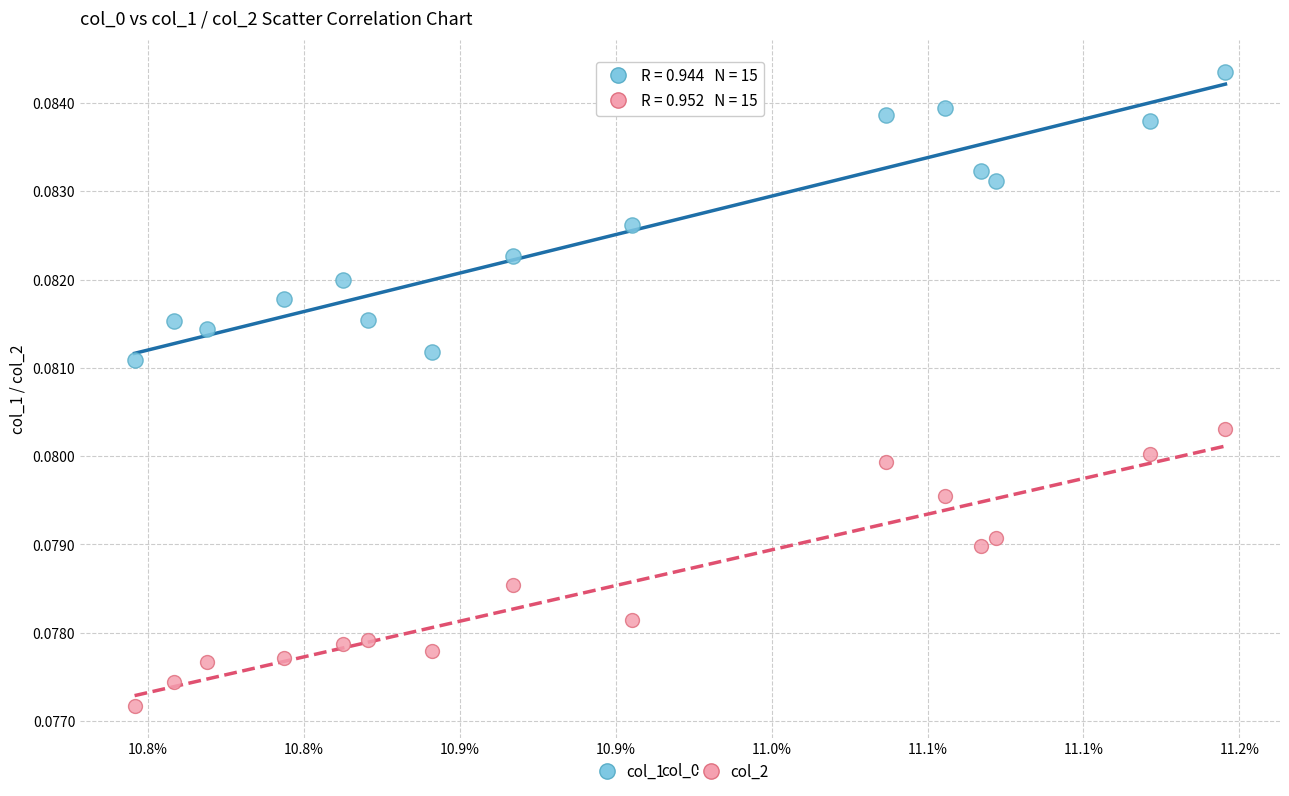

Which series reaches the maximum Y coordinate?

col_1